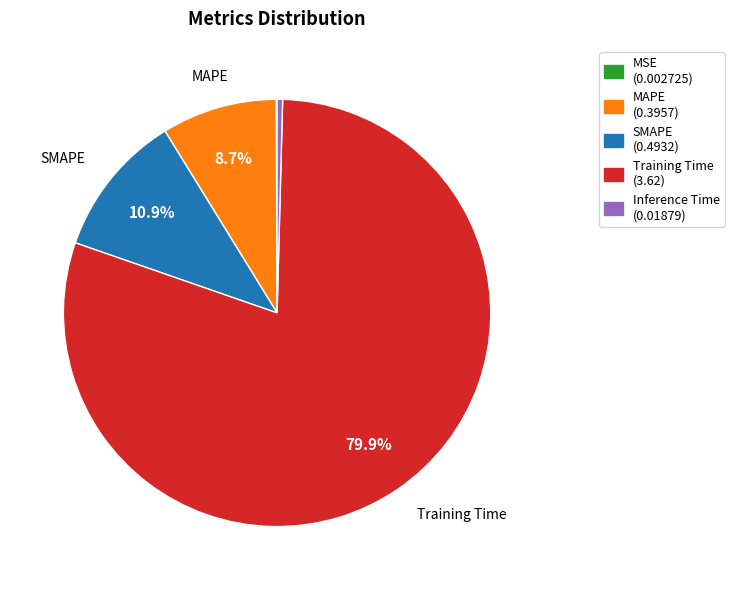

Does any single category account for the majority?

Yes